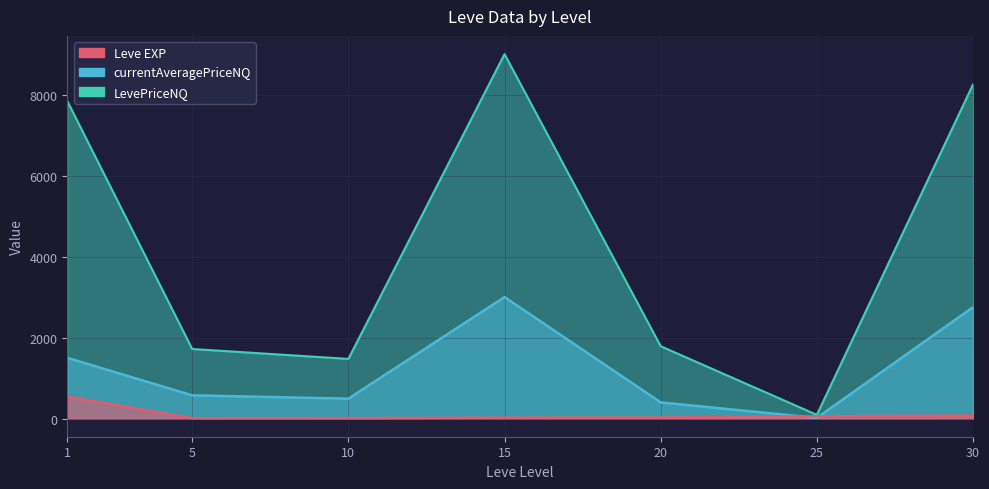

At which category does Leve EXP reach its first local valley?

5